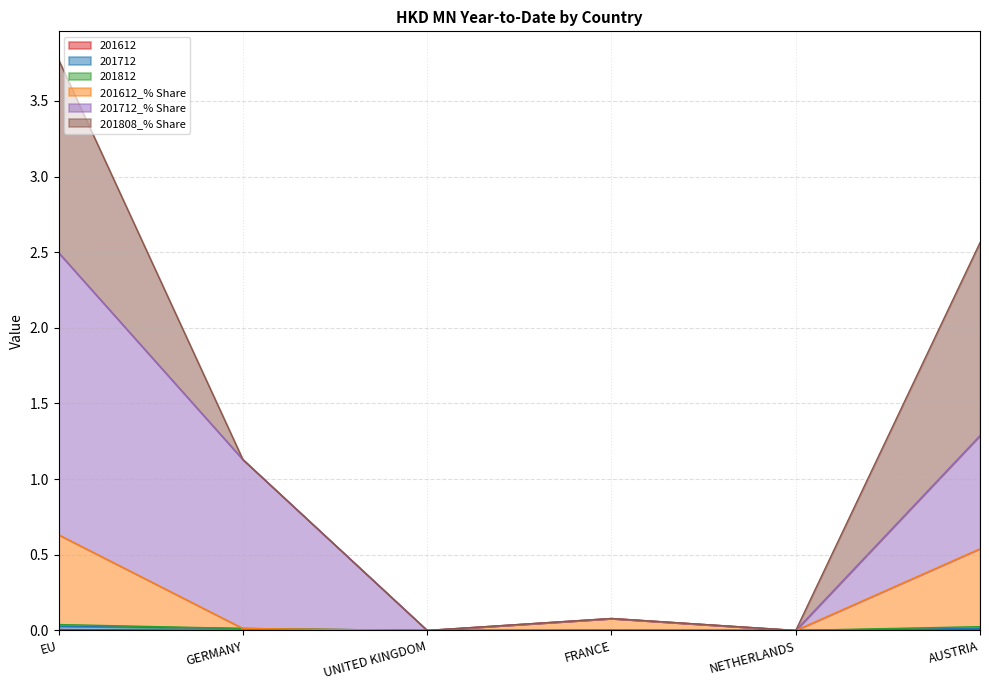

The value of 201712 at AUSTRIA is 0.0. True or false?

True